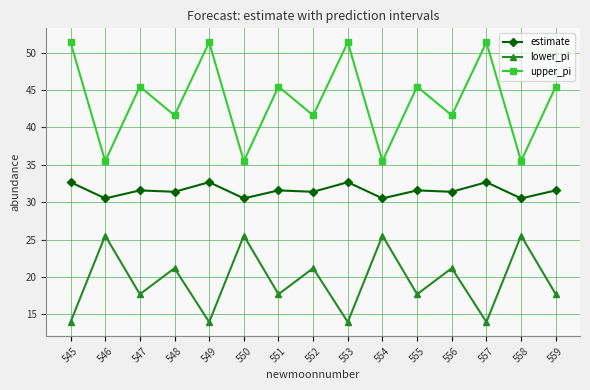

True or false: lower_pi and upper_pi intersect in this chart.

False